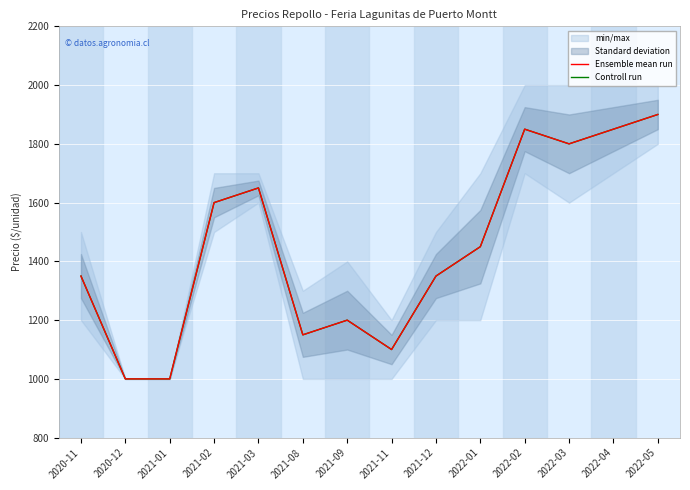

Reading right to left, list all the values displayed in this chart.

Ensemble mean run: 1900	1850	1800	1850	1450	1350	1100	1200	1150	1650	1600	1000	1000	1350
Controll run: 1900	1850	1800	1850	1450	1350	1100	1200	1150	1650	1600	1000	1000	1350